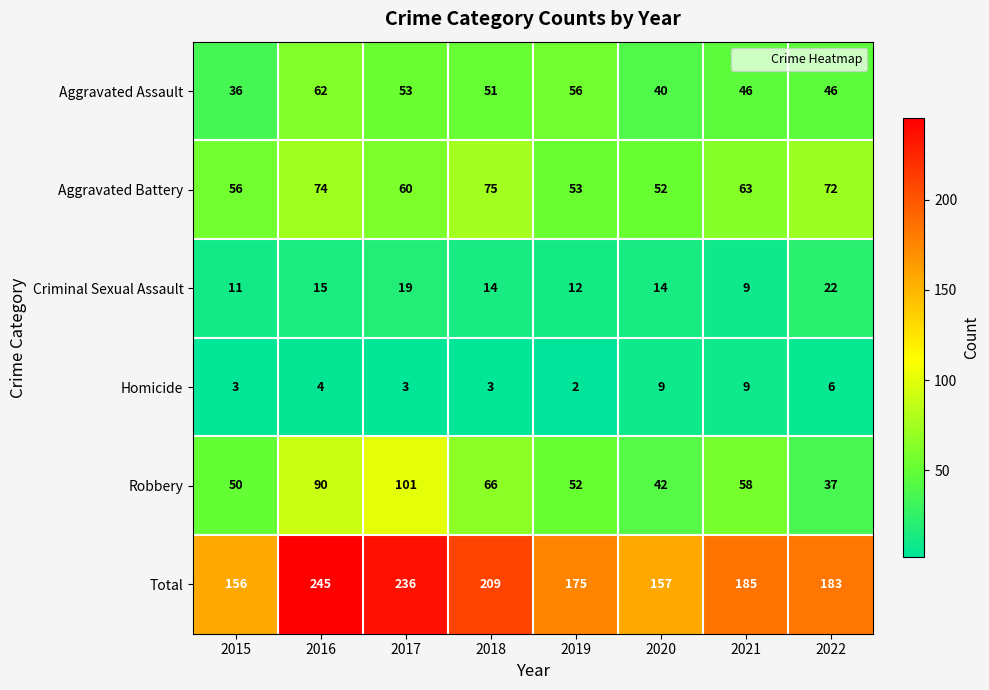

How many categories are shown in the chart?

8